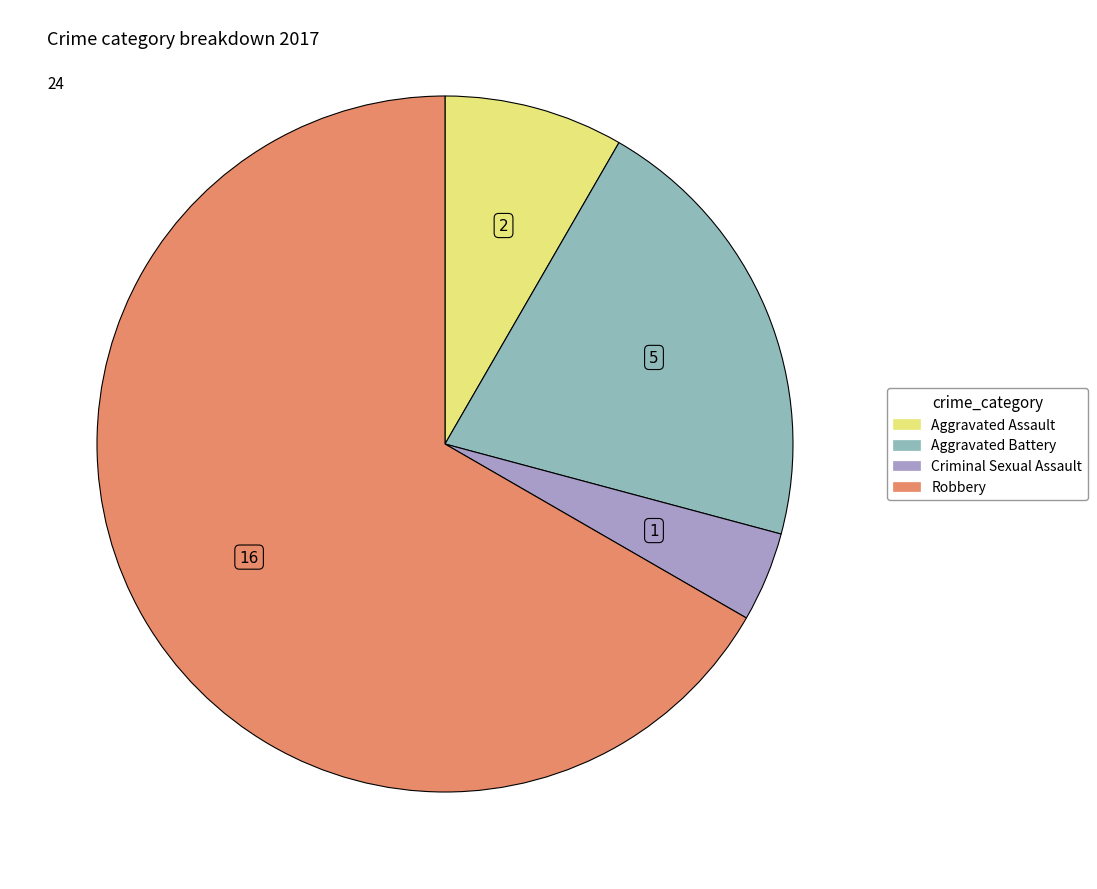

Combined, do Criminal Sexual Assault and Aggravated Battery account for over 50%?

No